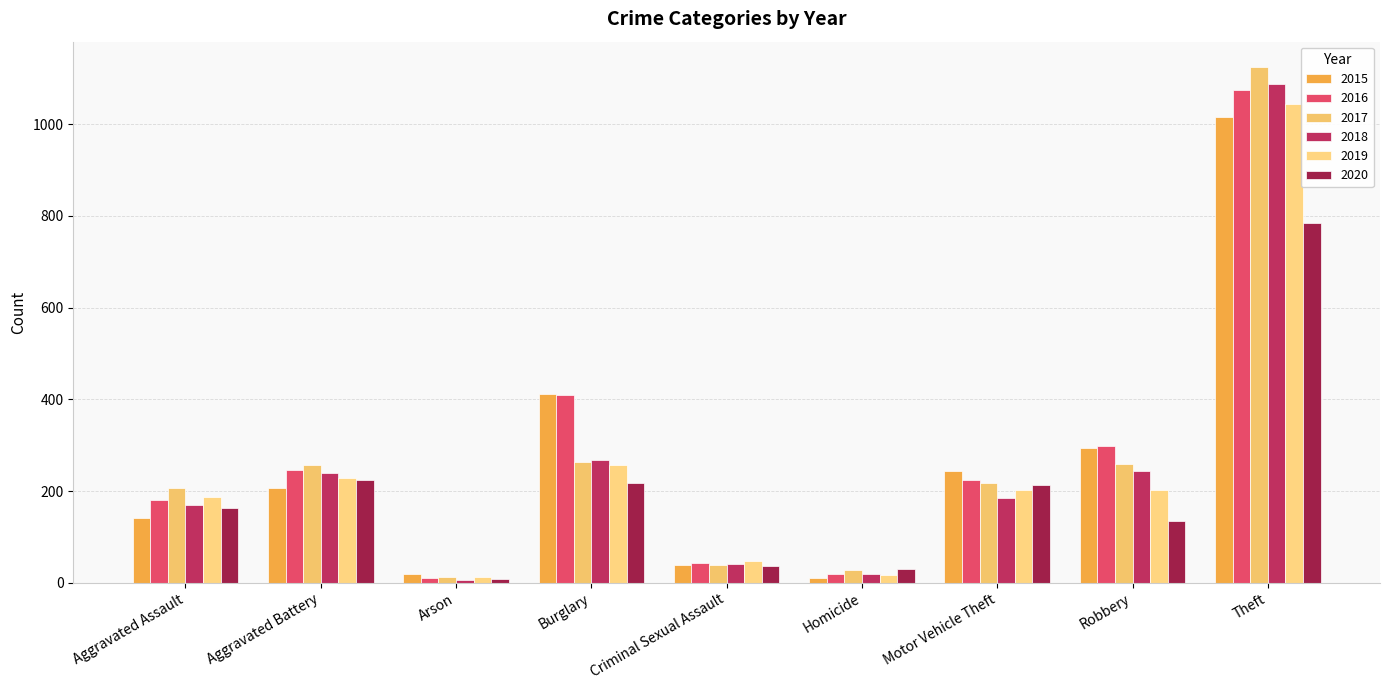

Is the value of 2015 at Robbery greater than the value of 2016 at Criminal Sexual Assault?

Yes